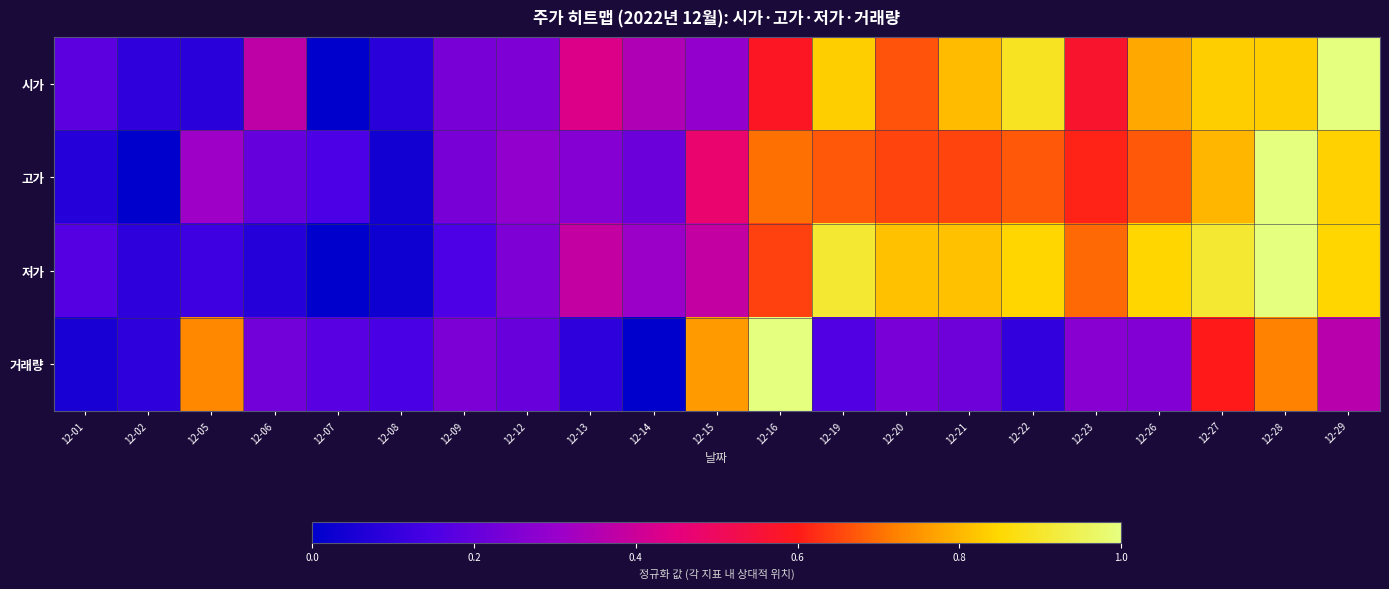

Between 12-02 and 12-05, which is larger?

12-02